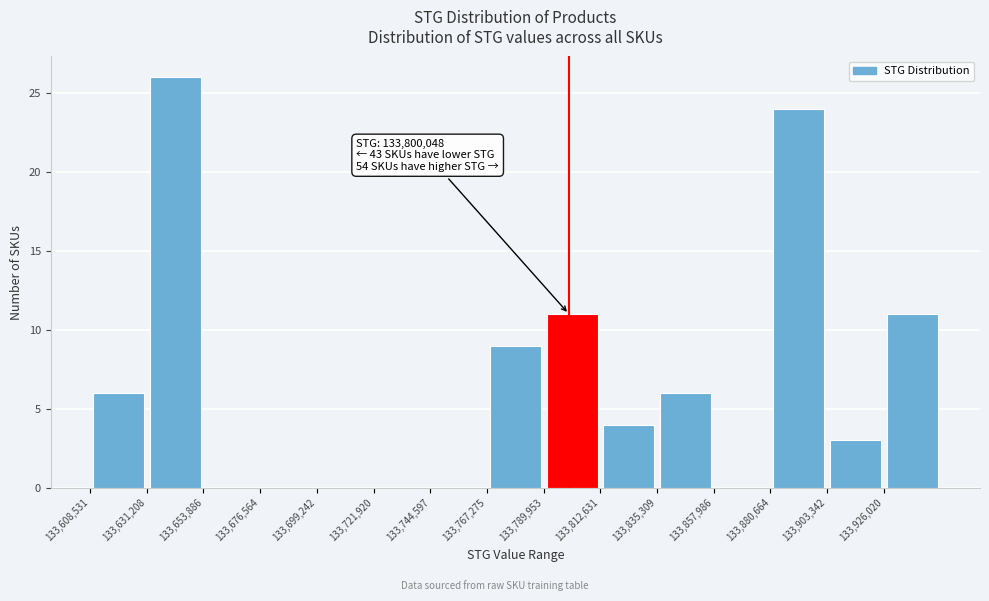

Which range on the x-axis has the tallest bar?

133630000 to 133655000